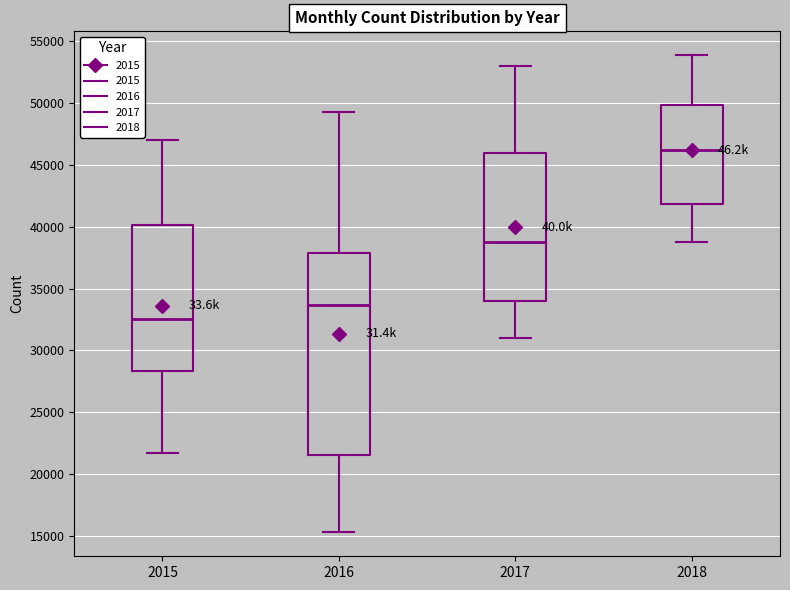

Which box has the highest median line?

2018